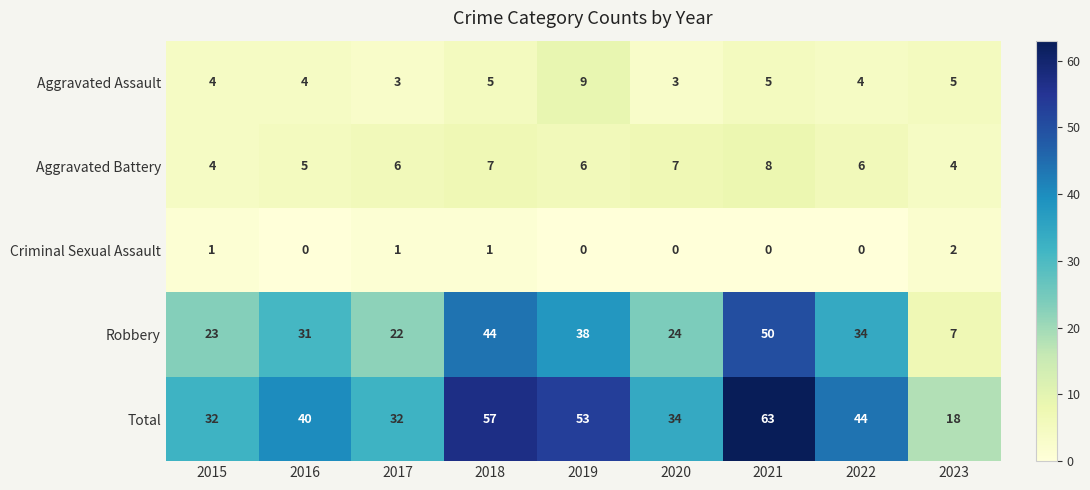

Rank the series at 2017 from highest to lowest value.

Total, Robbery, Aggravated Battery, Aggravated Assault, Criminal Sexual Assault